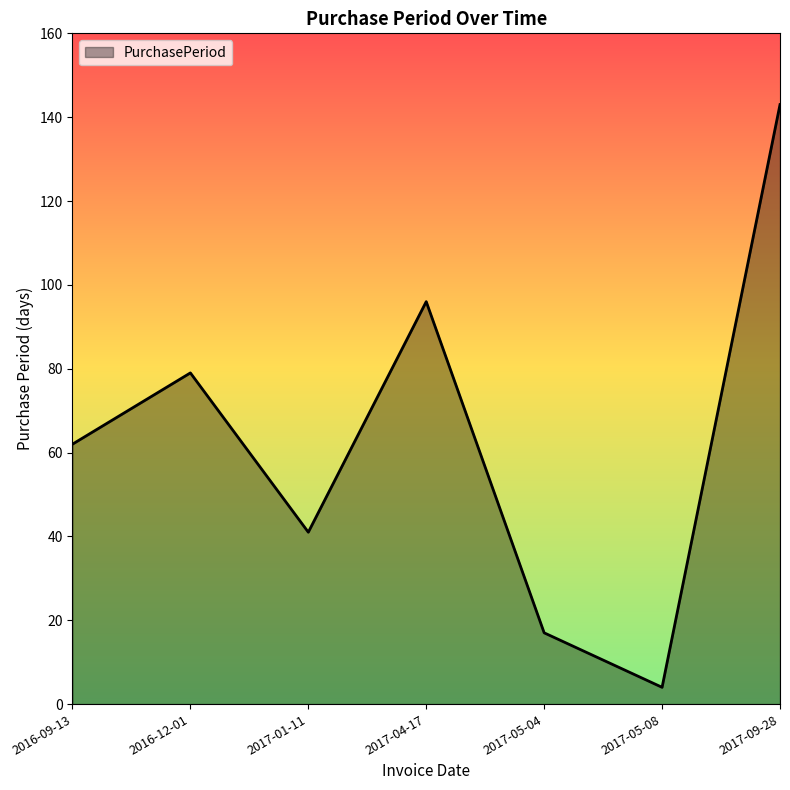

Where is the first local maximum?

2016-12-01